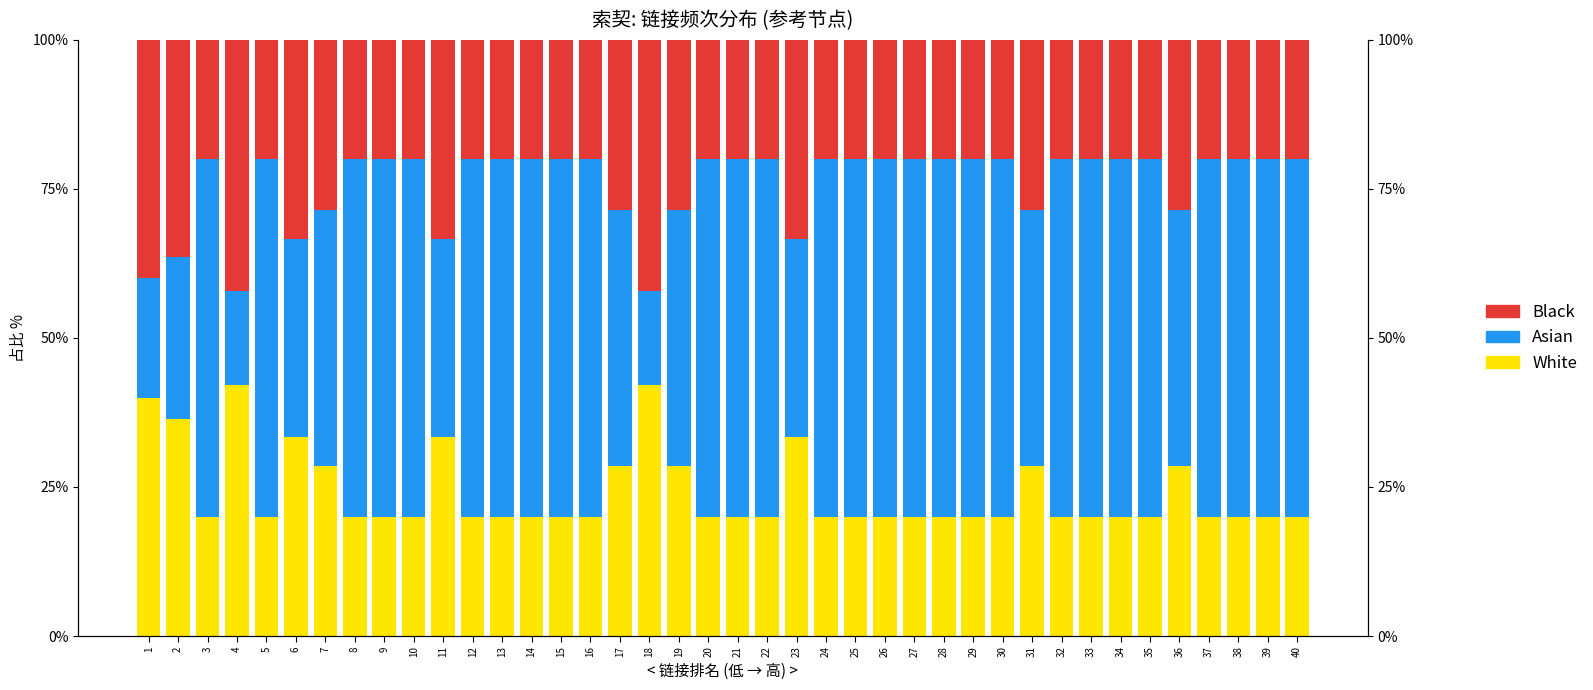

What is the value of the Black bar at the 16th from the left?

20.0